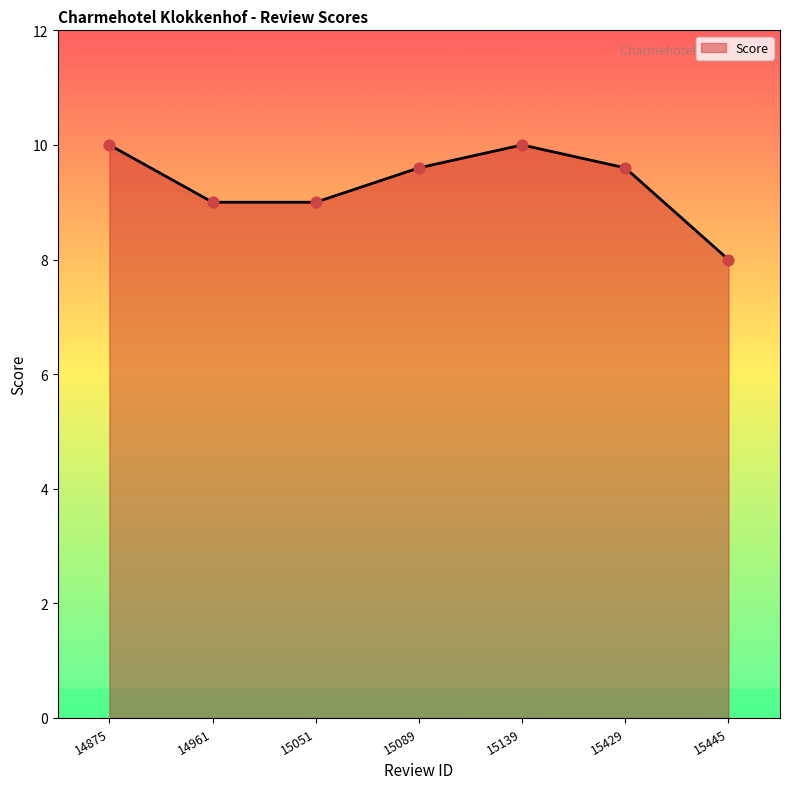

Which has a higher value, 15445 or 15429?

15429